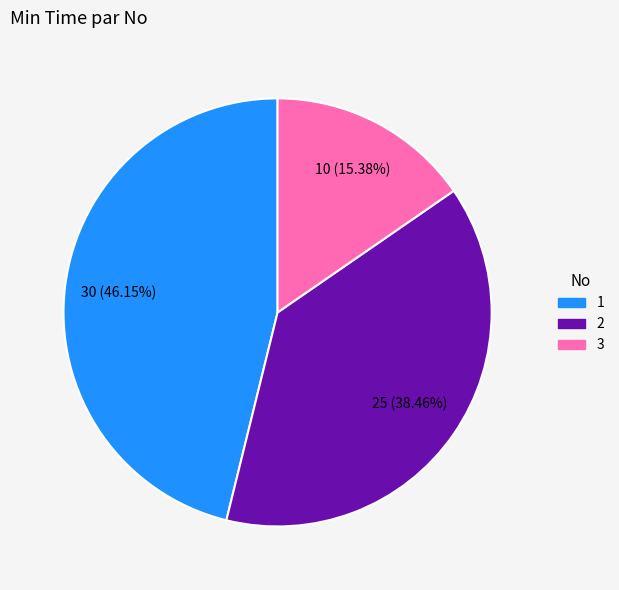

Which has a higher value, 2 or 3?

2